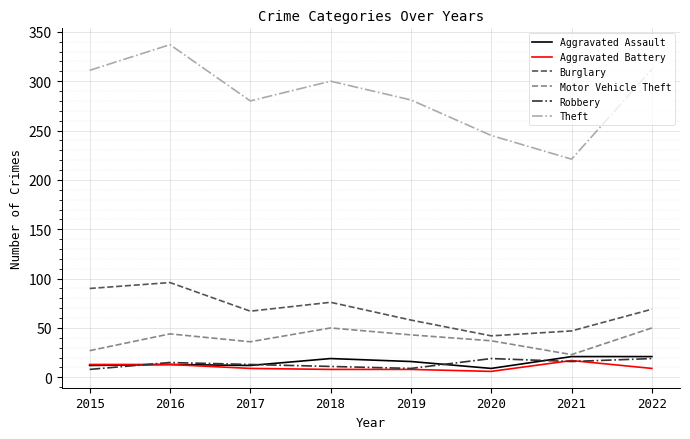

At which label does Aggravated Battery reach its peak?

2021